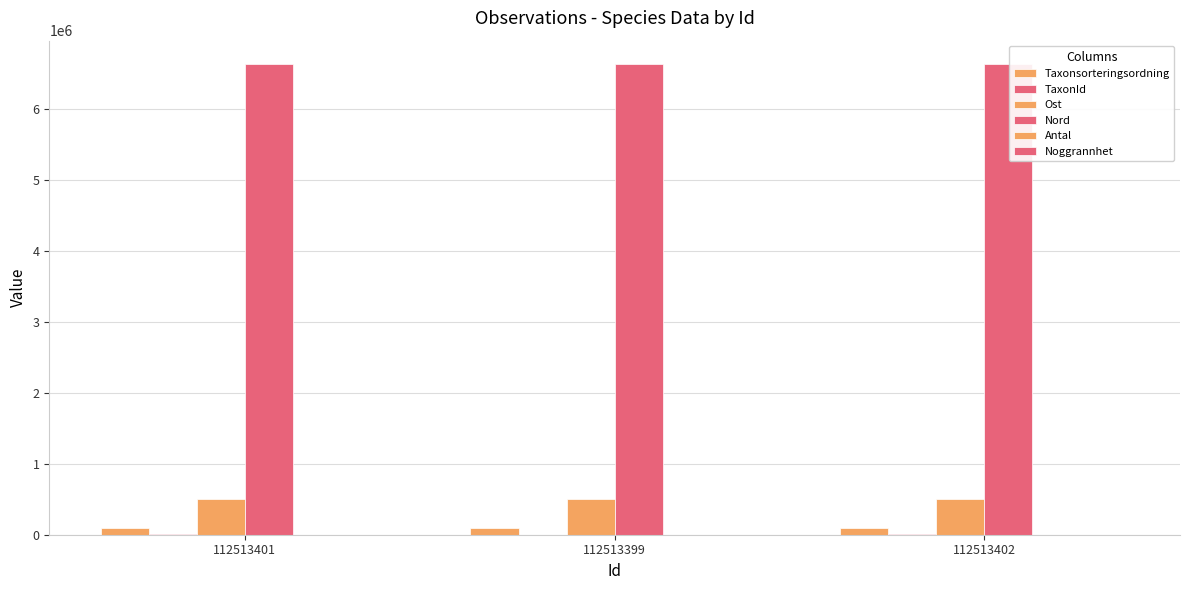

Which series changed the most between 112513401 and 112513399?

TaxonId